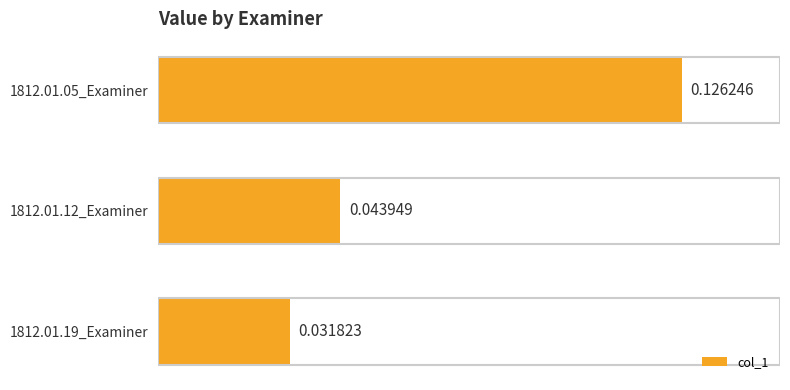

Count the values in the range 0 to 1.

3